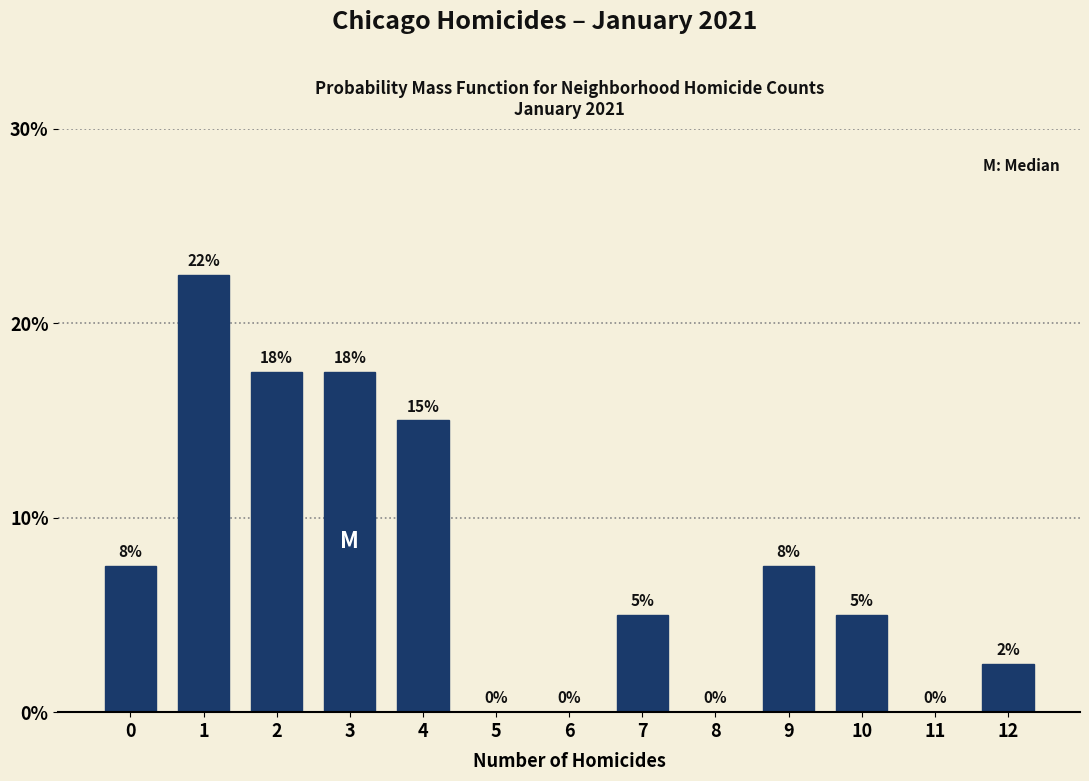

What is the change in value from 4 to 7?

-10.0